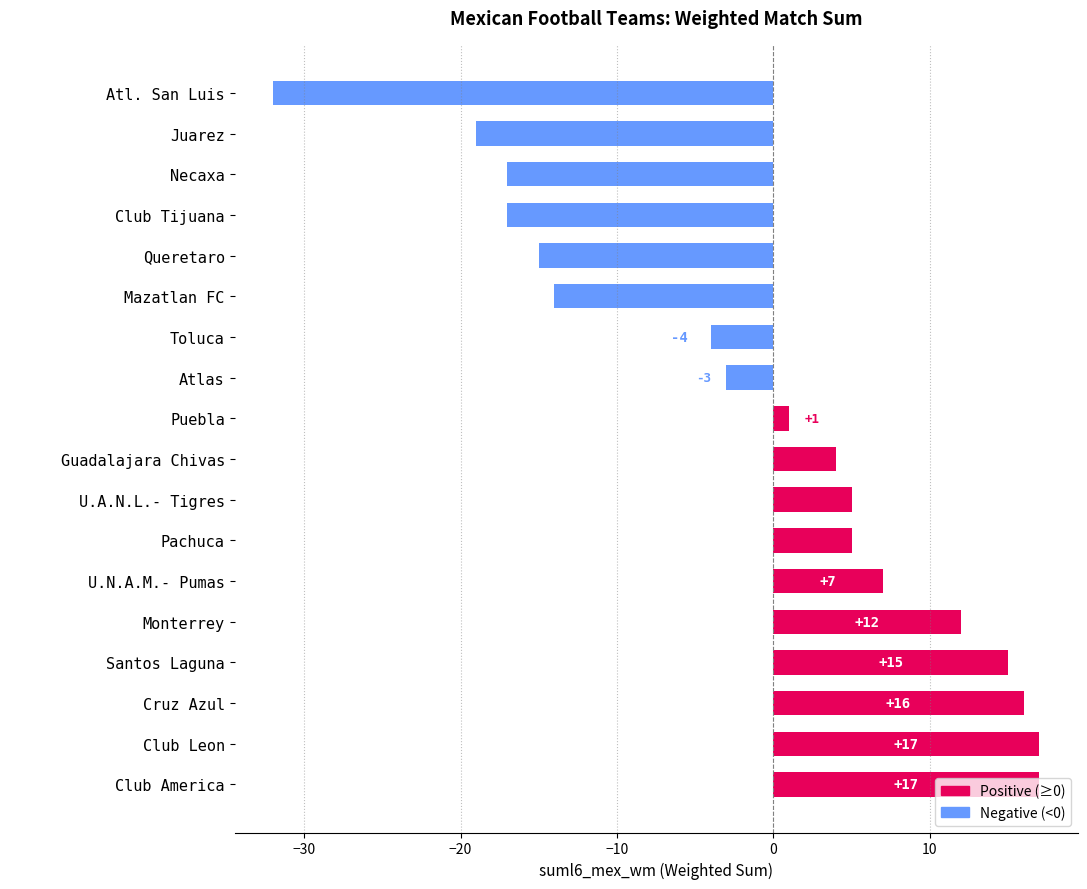

How many negative values are there?

8